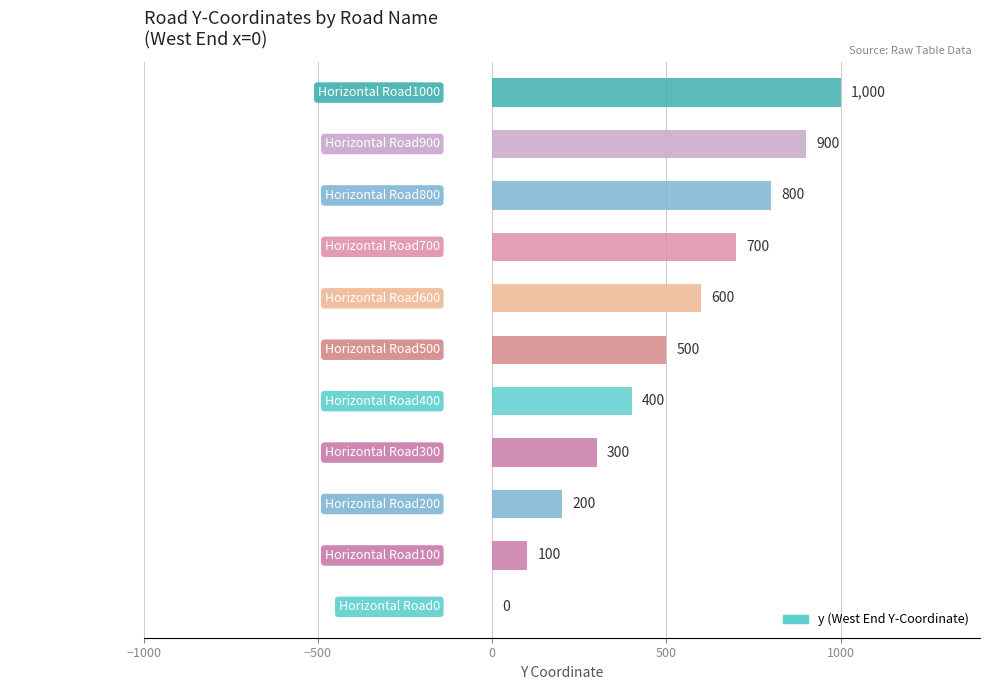

What is the sum of the values at Horizontal Road200 and Horizontal Road300?

500